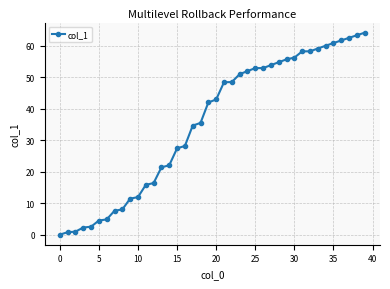

What is the maximum value shown in the chart?

64.2